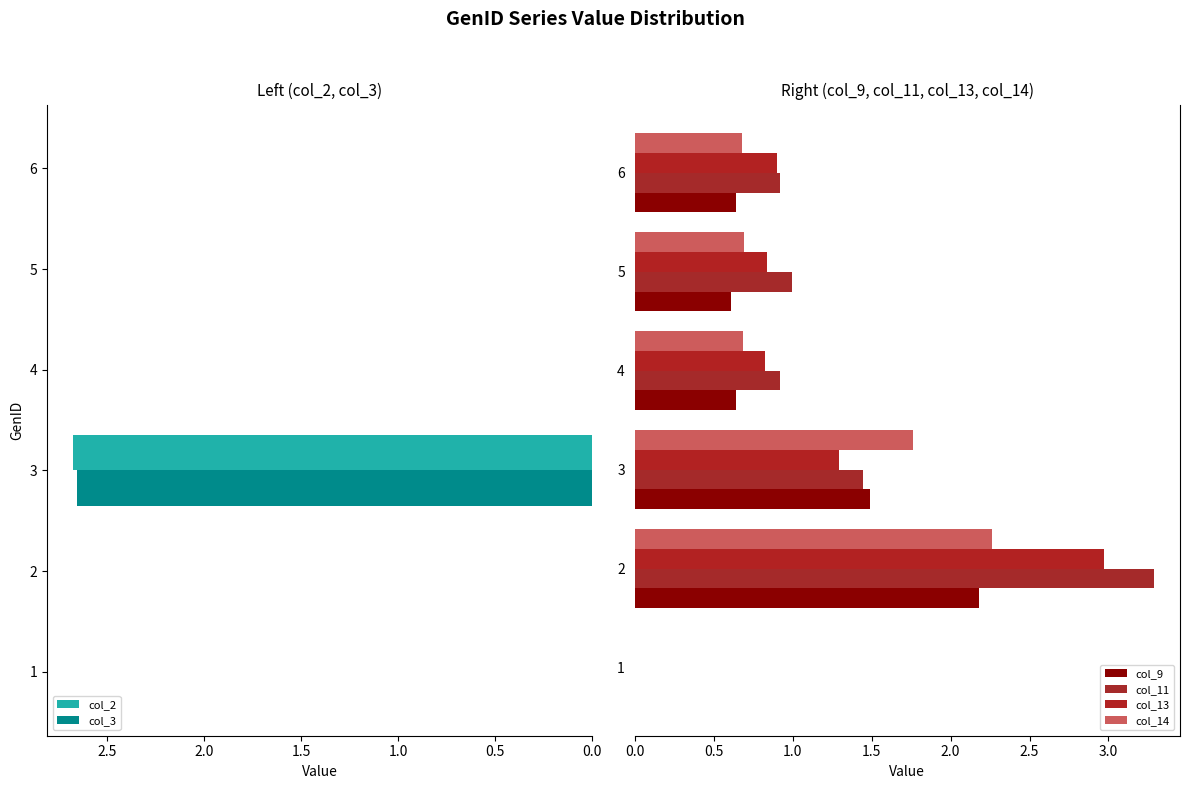

How many values in the col_13 series exceed 0?

5